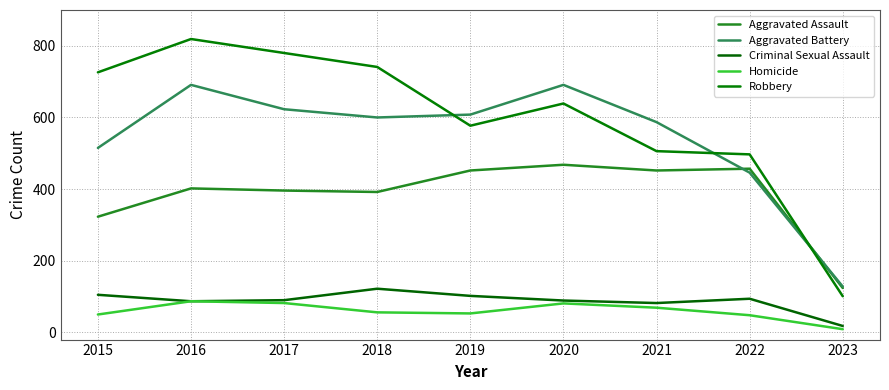

What is the difference between the highest and lowest values at 2021?

518